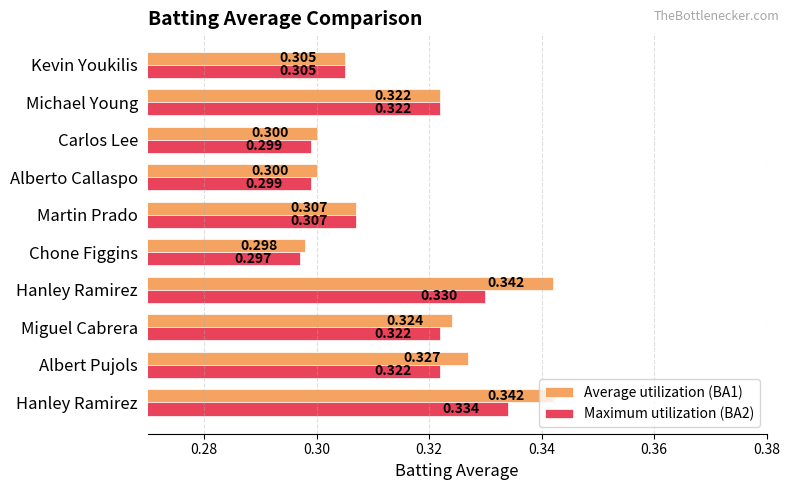

How many distinct data groups are displayed?

2